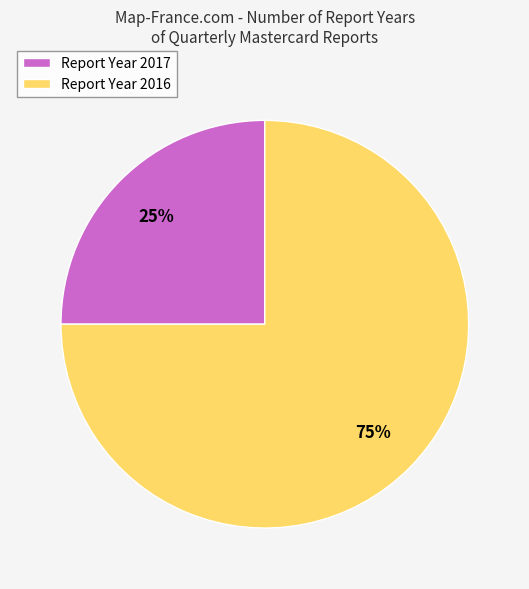

True or false: Report Year 2017 accounts for 25% of the total.

True